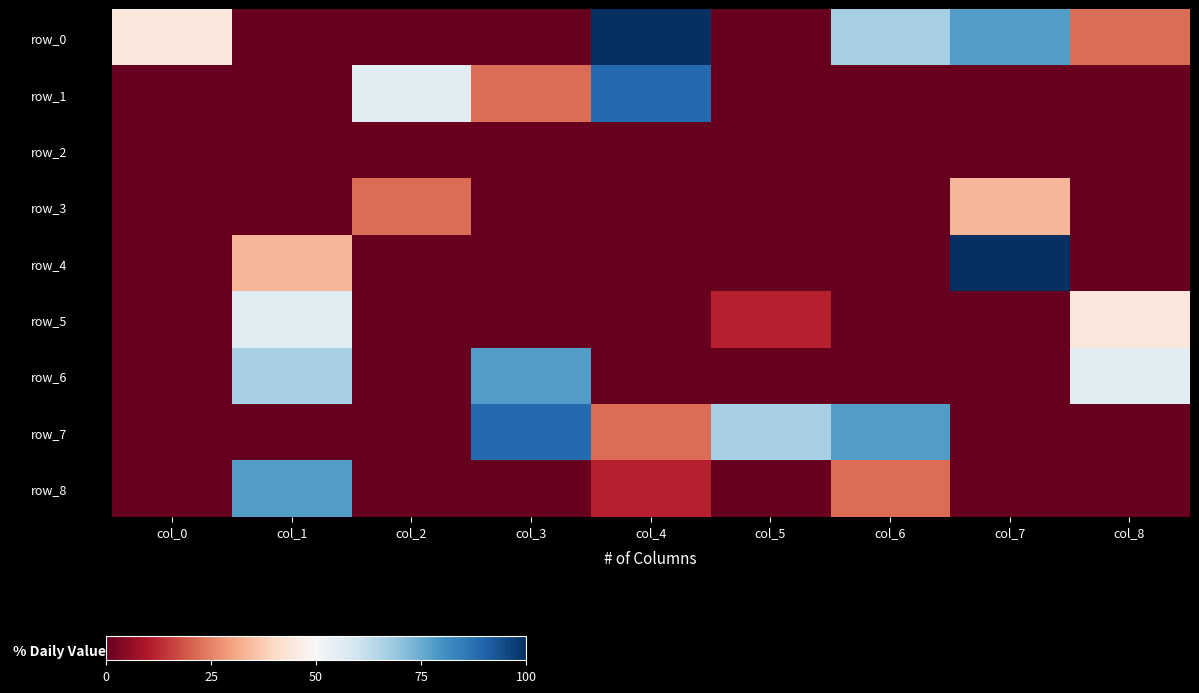

Reading left to right, extract all data points from this chart.

row_0: col_0=4	col_1=0	col_2=0	col_3=0	col_4=9	col_5=0	col_6=6	col_7=7	col_8=2
row_1: col_0=0	col_1=0	col_2=5	col_3=2	col_4=8	col_5=0	col_6=0	col_7=0	col_8=0
row_2: col_0=0	col_1=0	col_2=0	col_3=0	col_4=0	col_5=0	col_6=0	col_7=0	col_8=0
row_3: col_0=0	col_1=0	col_2=2	col_3=0	col_4=0	col_5=0	col_6=0	col_7=3	col_8=0
row_4: col_0=0	col_1=3	col_2=0	col_3=0	col_4=0	col_5=0	col_6=0	col_7=9	col_8=0
row_5: col_0=0	col_1=5	col_2=0	col_3=0	col_4=0	col_5=1	col_6=0	col_7=0	col_8=4
row_6: col_0=0	col_1=6	col_2=0	col_3=7	col_4=0	col_5=0	col_6=0	col_7=0	col_8=5
row_7: col_0=0	col_1=0	col_2=0	col_3=8	col_4=2	col_5=6	col_6=7	col_7=0	col_8=0
row_8: col_0=0	col_1=7	col_2=0	col_3=0	col_4=1	col_5=0	col_6=2	col_7=0	col_8=0